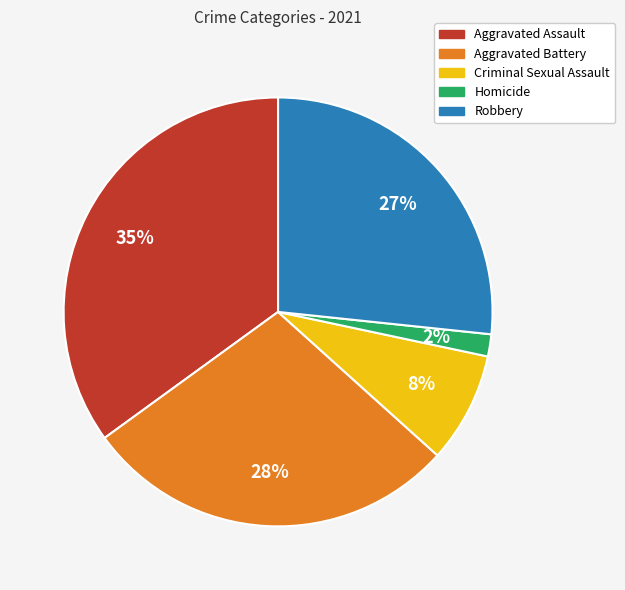

Which has a higher value, Robbery or Aggravated Assault?

Aggravated Assault